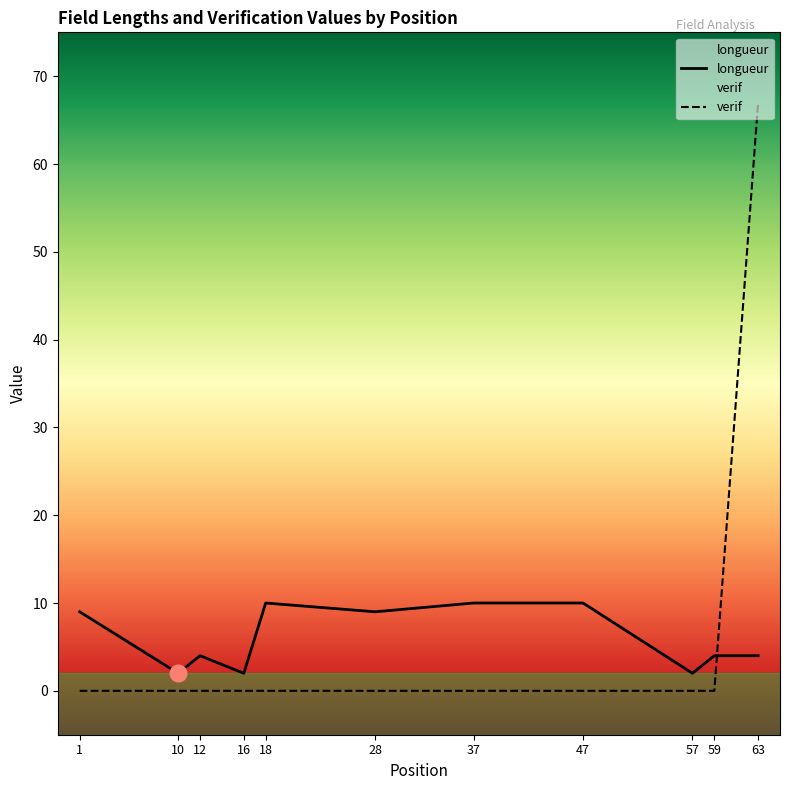

Is it true that verif equals 0 at 12?

True